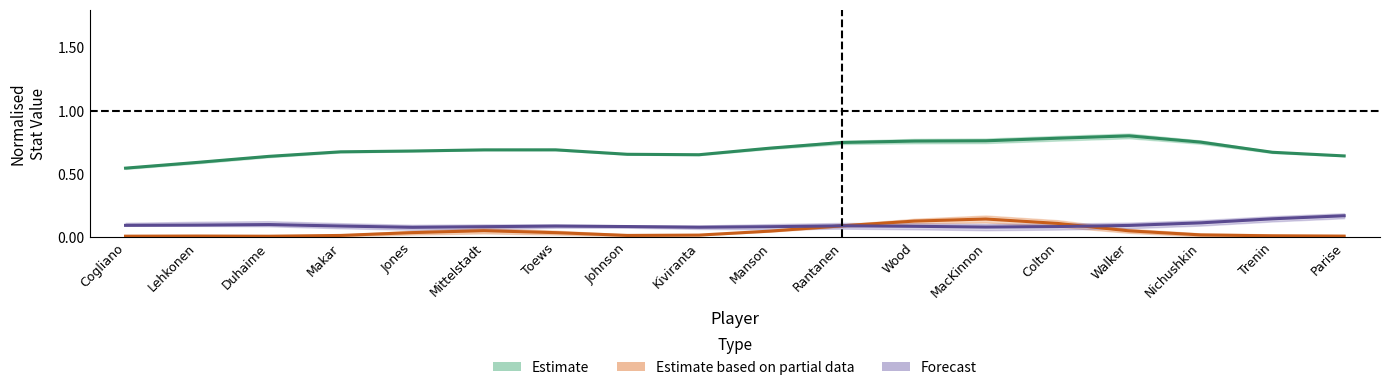

What is the difference between the maximum and minimum values in the Estimate (SHFT norm.) series?

0.3